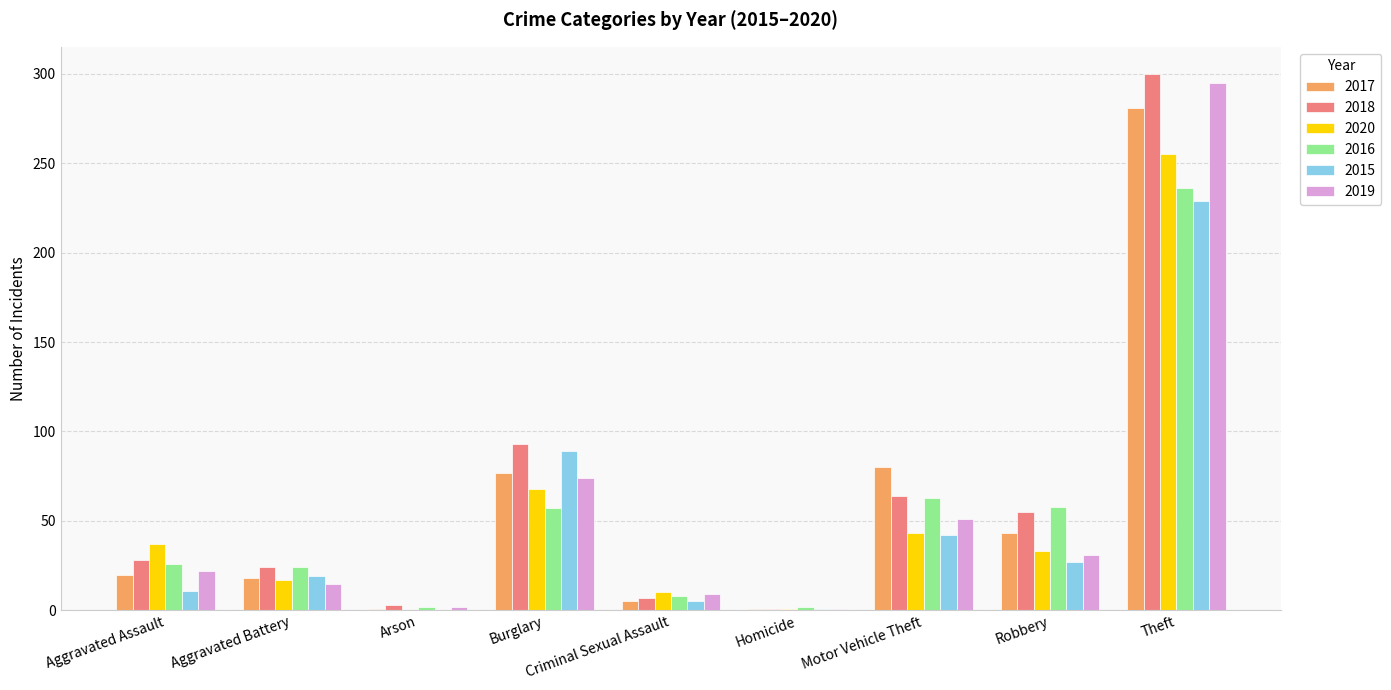

Read the 2019 value at Aggravated Battery.

15